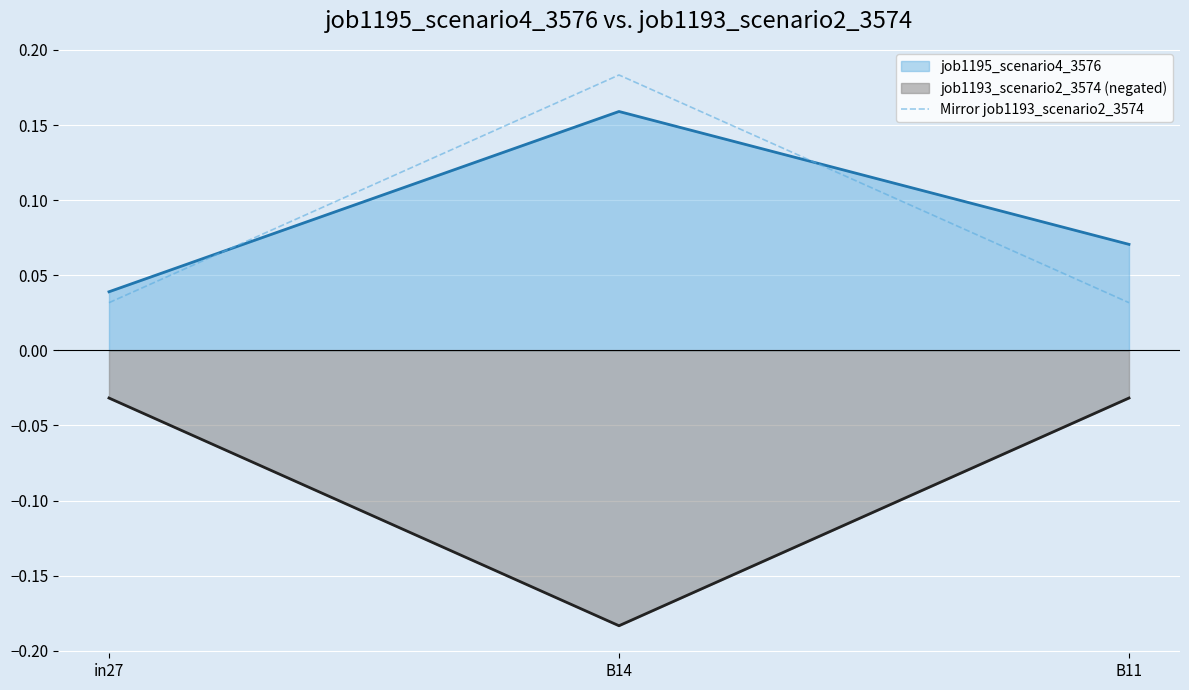

How many lines are shown in the chart?

3